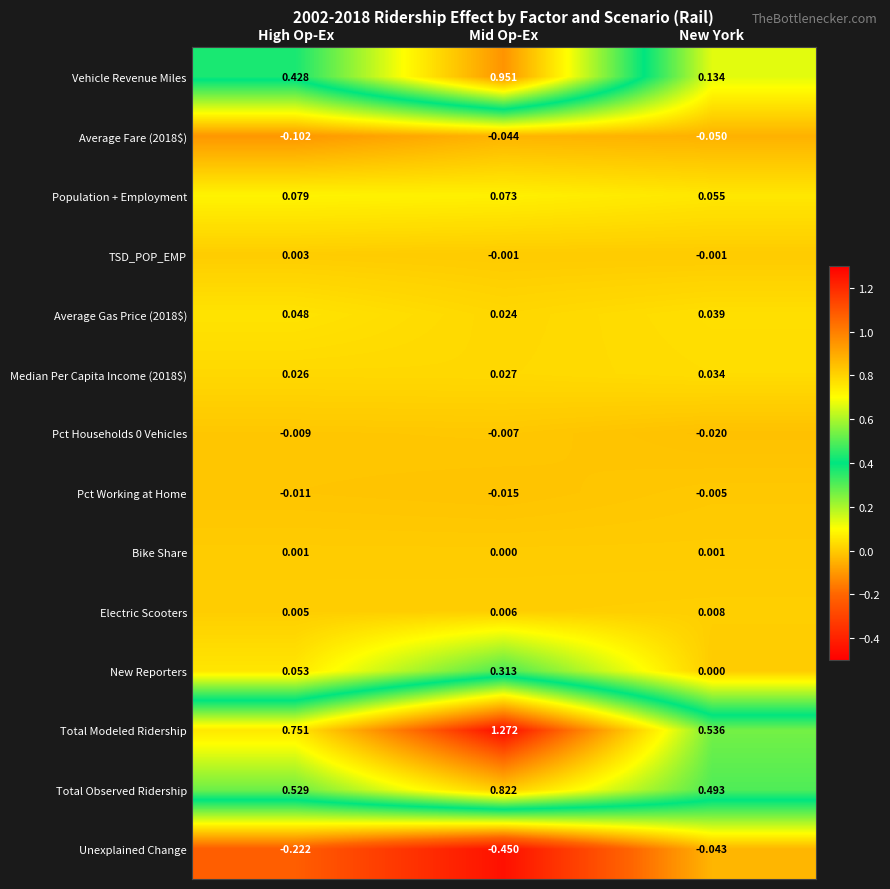

Which series changed the most between Mid Op-Ex and New York?

Vehicle Revenue Miles